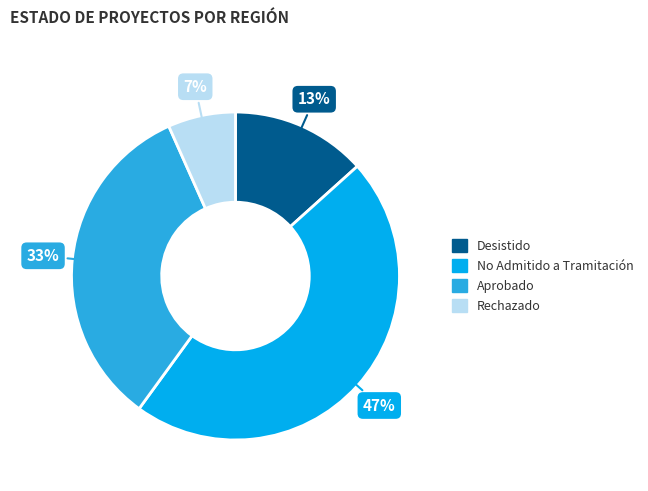

Approximately how many times larger is the value at Desistido compared to Aprobado?

0.4